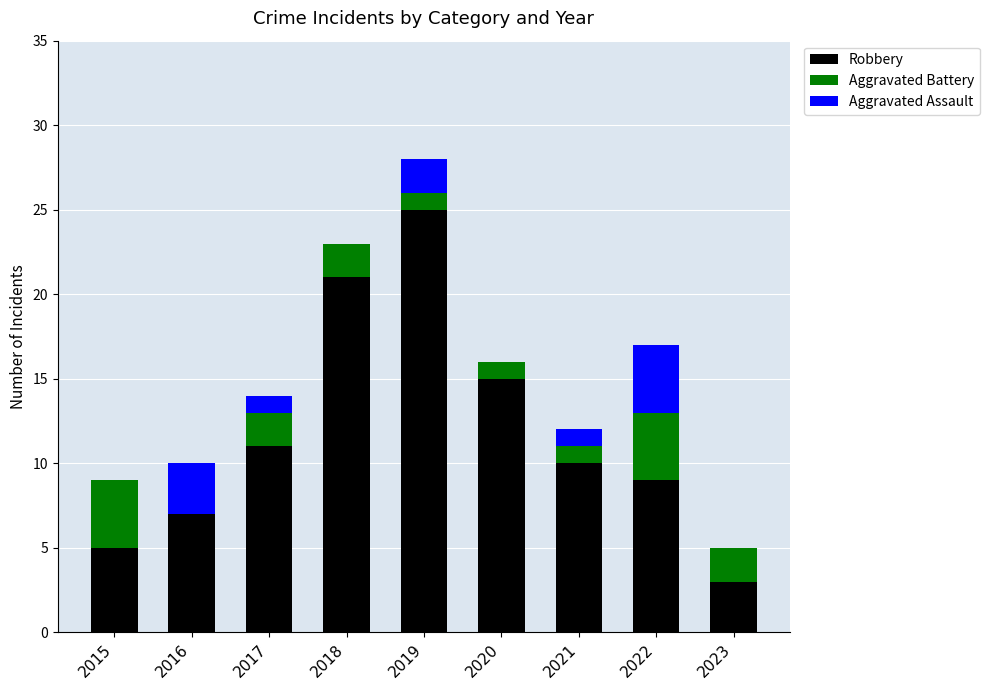

At which label does Robbery first exceed 10?

2017